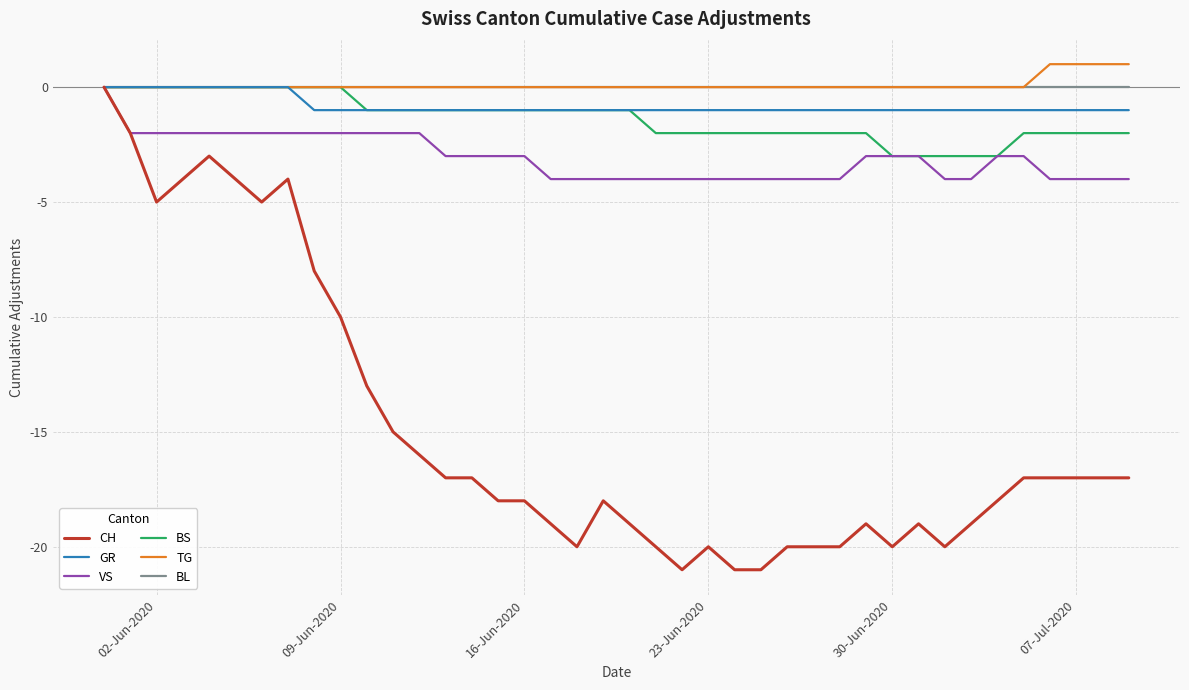

Which series has the largest range (max minus min)?

CH